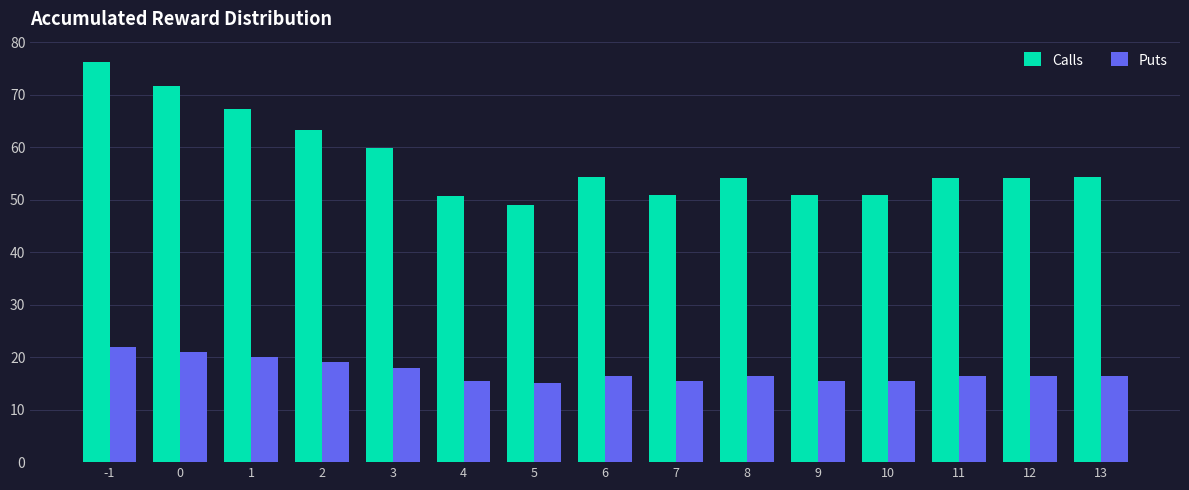

Which series changed the most between 1 and 7?

Calls